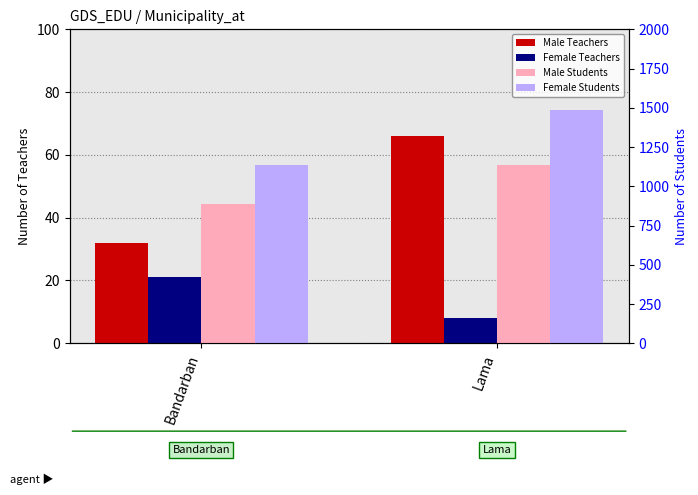

At which label does Male Students reach its minimum?

Bandarban